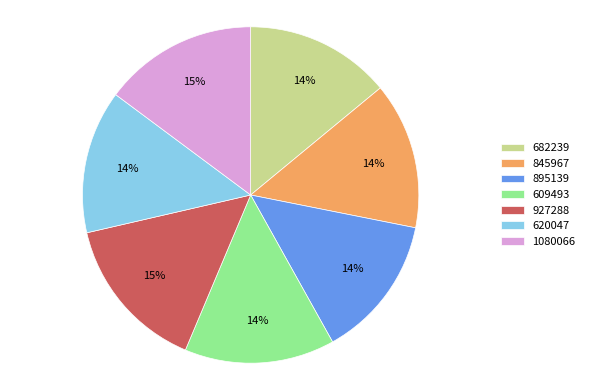

Which has a higher value, 1080066 or 895139?

1080066